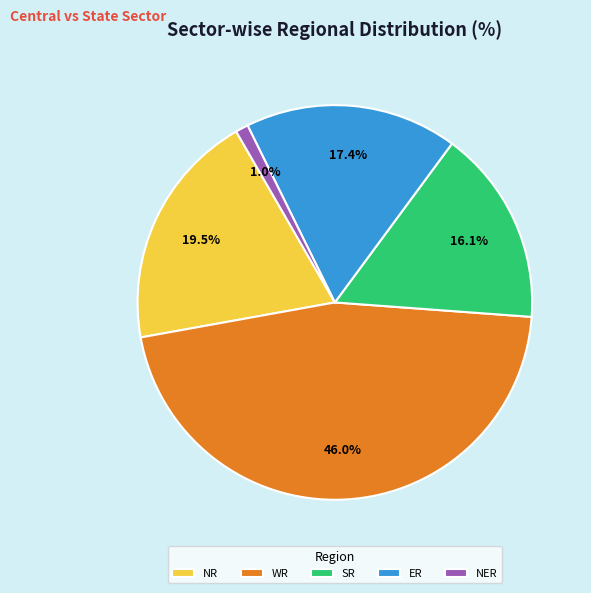

To the nearest percent, what is the combined percentage of NR and SR?

36%